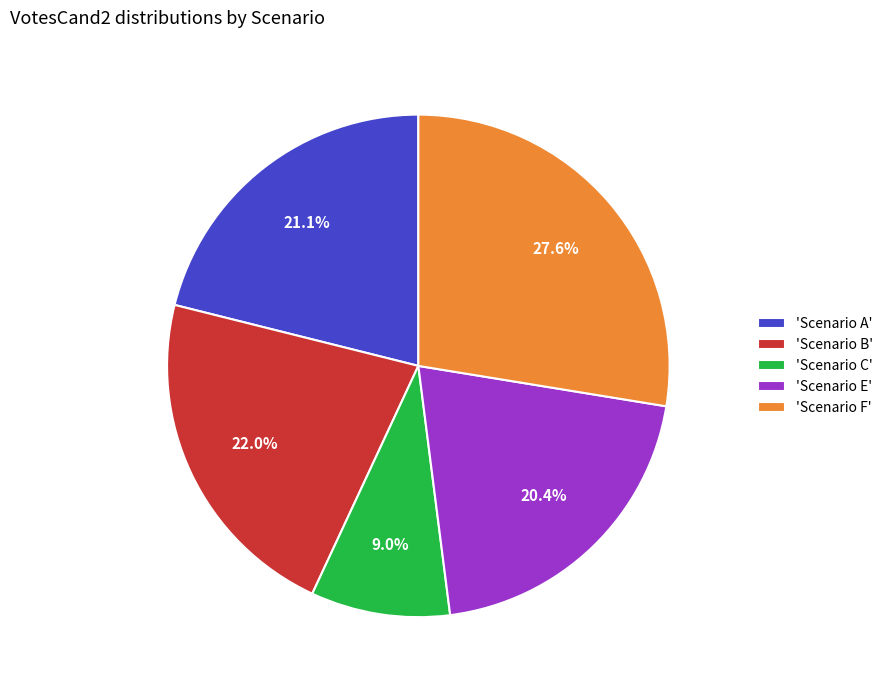

Approximately how many times larger is the value at 'Scenario E' compared to 'Scenario B'?

0.9